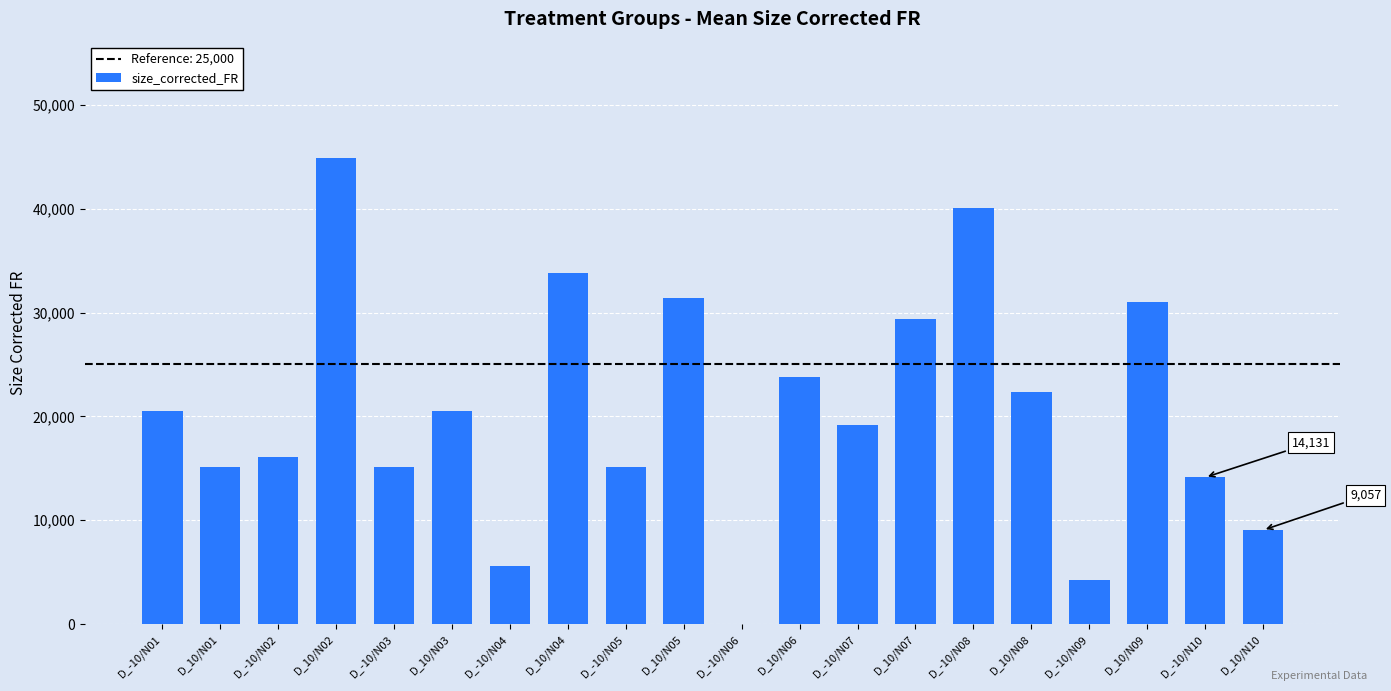

The value at D_-10/N08 is 64895.6. True or false?

False